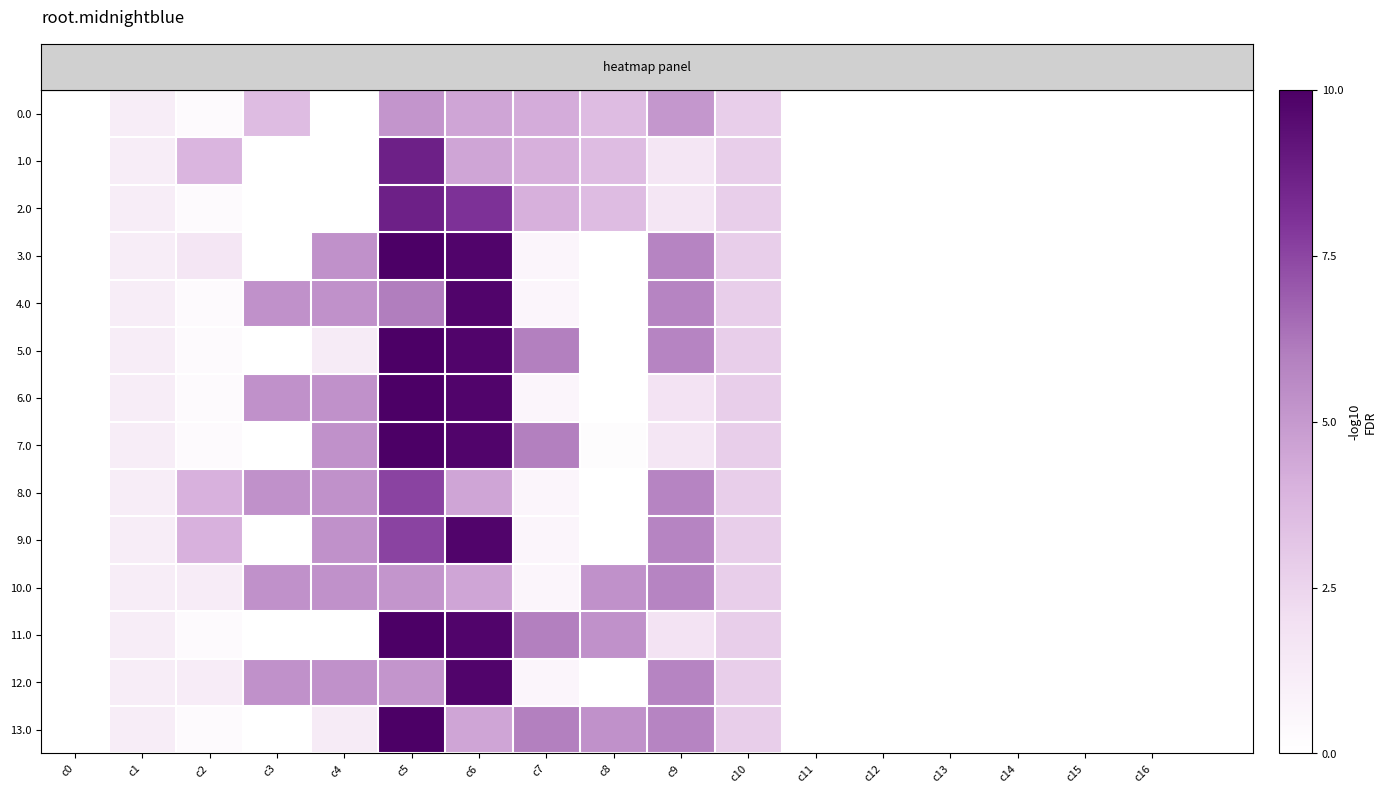

Reading left to right, extract all data points from this chart.

row_0: 0.0	1.1	0.3	3.6	0.0	5.1	4.5	4.2	3.6	5.1	2.8	0.0	0.0	0.0	0.0	0.0	0.0	0.0
row_1: 0.0	1.1	3.9	0.0	0.0	8.7	4.5	4.1	3.6	1.6	2.8	0.0	0.0	0.0	0.0	0.0	0.0	0.0
row_2: 0.0	1.1	0.3	0.0	0.0	8.7	8.1	4.1	3.6	1.6	2.8	0.0	0.0	0.0	0.0	0.0	0.0	0.0
row_3: 0.0	1.1	1.6	0.0	5.3	10.0	9.8	0.7	0.0	5.8	2.8	0.0	0.0	0.0	0.0	0.0	0.0	0.0
row_4: 0.0	1.1	0.3	5.3	5.3	6.0	9.8	0.7	0.0	5.8	2.8	0.0	0.0	0.0	0.0	0.0	0.0	0.0
row_5: 0.0	1.1	0.3	0.0	1.3	10.0	9.8	5.9	0.0	5.8	2.8	0.0	0.0	0.0	0.0	0.0	0.0	0.0
row_6: 0.0	1.1	0.3	5.3	5.3	10.0	9.8	0.7	0.0	1.8	2.8	0.0	0.0	0.0	0.0	0.0	0.0	0.0
row_7: 0.0	1.1	0.3	0.0	5.3	10.0	9.8	5.9	0.2	1.6	2.8	0.0	0.0	0.0	0.0	0.0	0.0	0.0
row_8: 0.0	1.1	4.1	5.3	5.3	7.6	4.5	0.7	0.0	5.8	2.8	0.0	0.0	0.0	0.0	0.0	0.0	0.0
row_9: 0.0	1.1	4.1	0.0	5.3	7.6	9.8	0.7	0.0	5.8	2.8	0.0	0.0	0.0	0.0	0.0	0.0	0.0
row_10: 0.0	1.1	1.2	5.3	5.3	5.1	4.5	0.7	5.3	5.8	2.8	0.0	0.0	0.0	0.0	0.0	0.0	0.0
row_11: 0.0	1.1	0.3	0.0	0.0	10.0	9.8	5.9	5.3	1.8	2.8	0.0	0.0	0.0	0.0	0.0	0.0	0.0
row_12: 0.0	1.1	1.2	5.3	5.3	5.1	9.8	0.7	0.0	5.8	2.8	0.0	0.0	0.0	0.0	0.0	0.0	0.0
row_13: 0.0	1.1	0.3	0.0	1.3	10.0	4.5	5.9	5.3	5.8	2.8	0.0	0.0	0.0	0.0	0.0	0.0	0.0